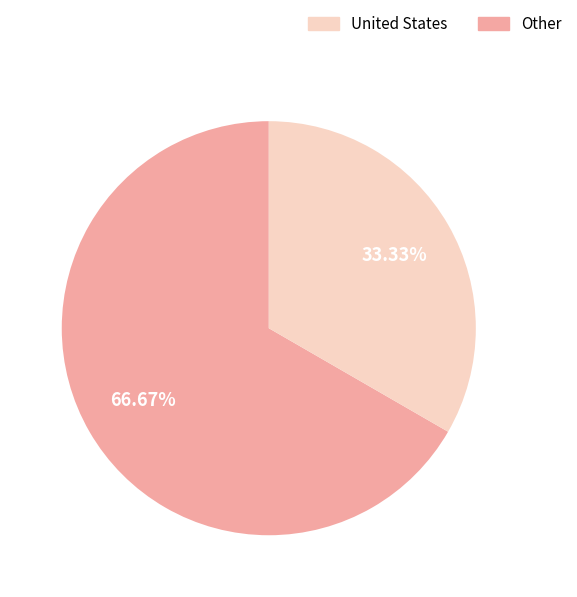

Does any single category account for the majority?

Yes